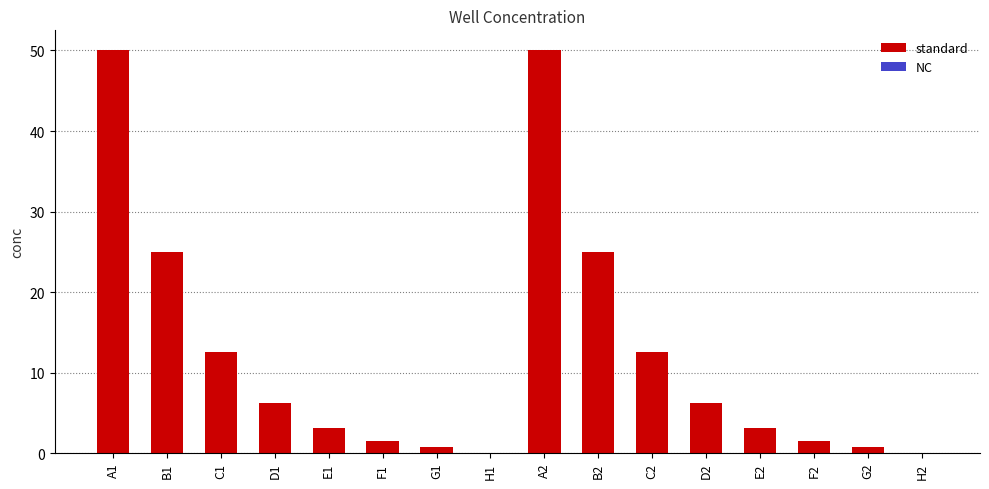

What is the difference between the maximum and minimum values?

50.0